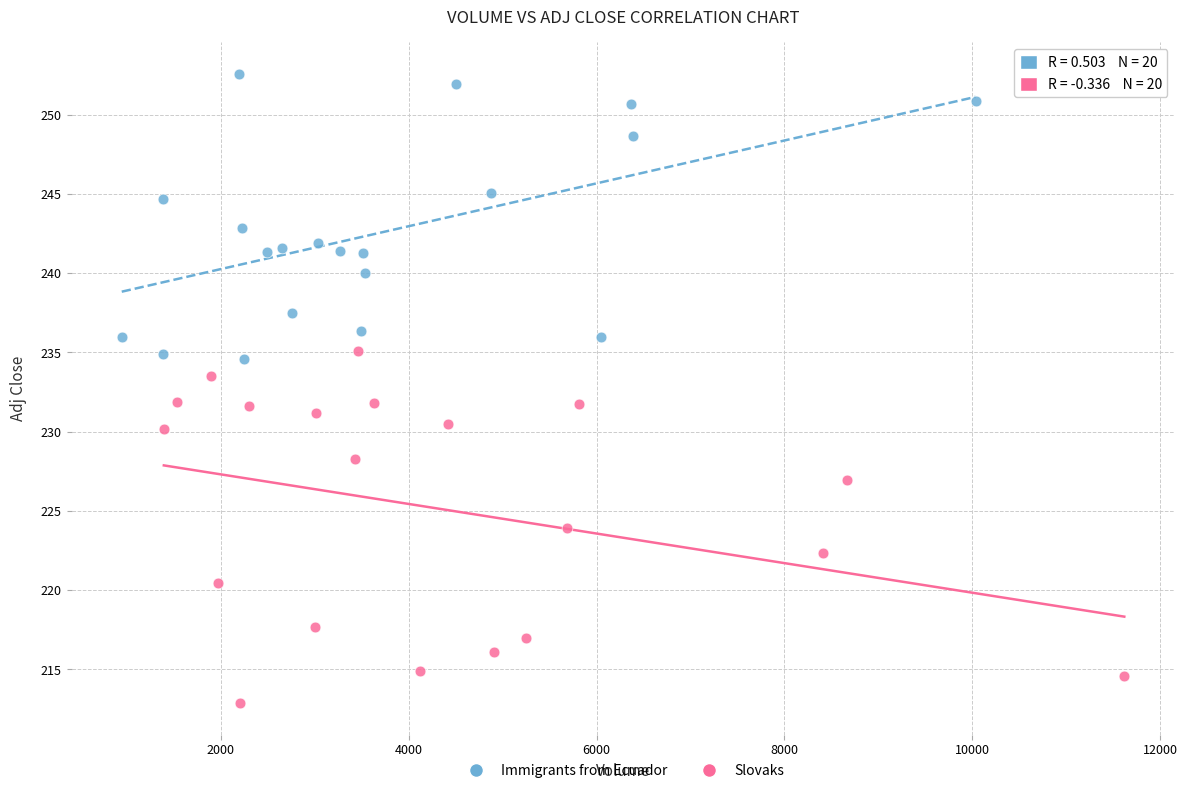

Which series contains the highest Y value?

Immigrants from Ecuador